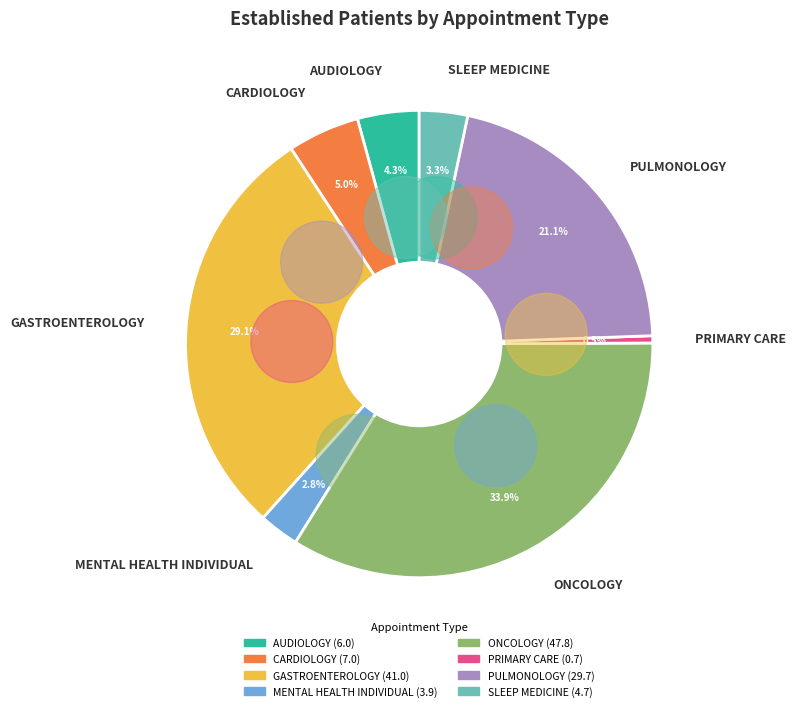

Does any single category account for the majority?

No